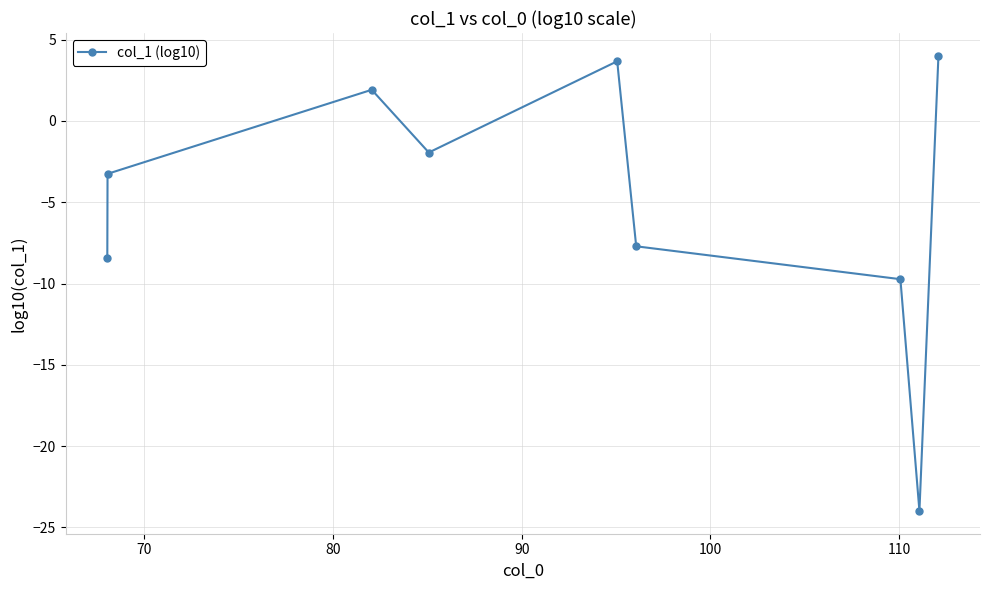

How many data points are less than -3?

5